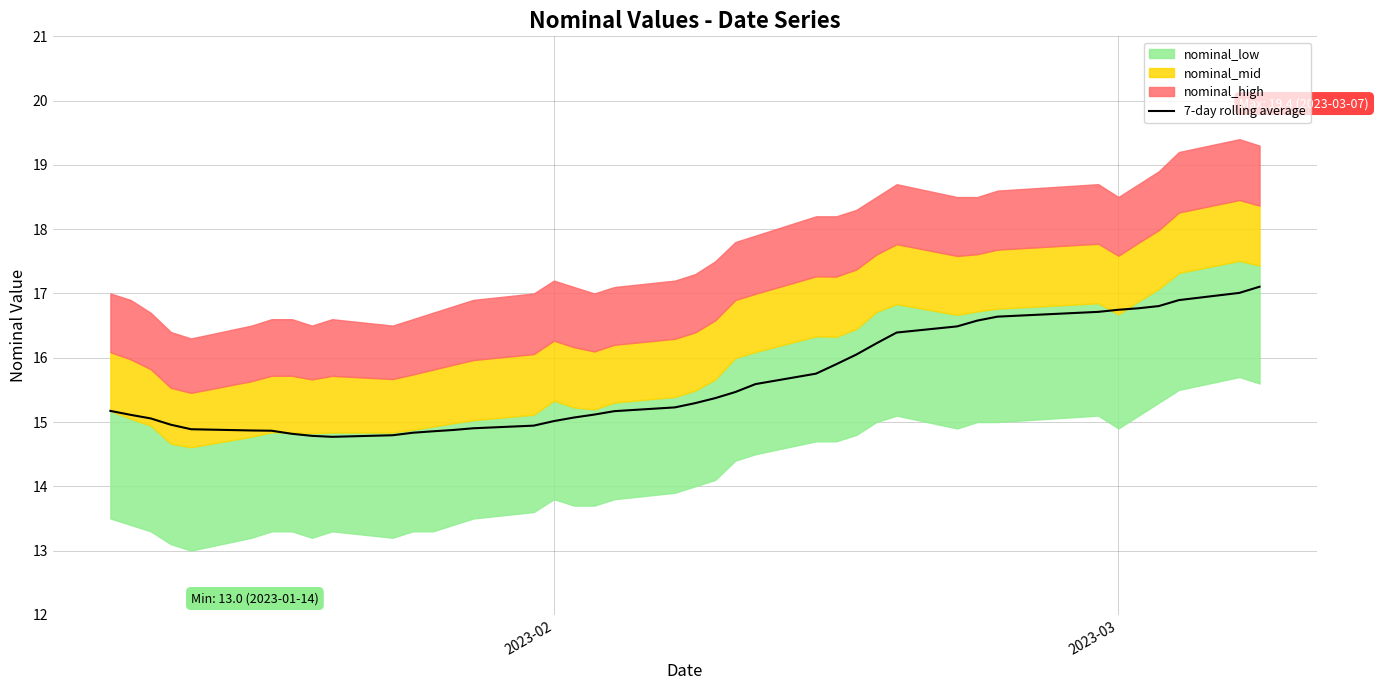

True or false: there are more than 0 points higher than both neighbors.

False